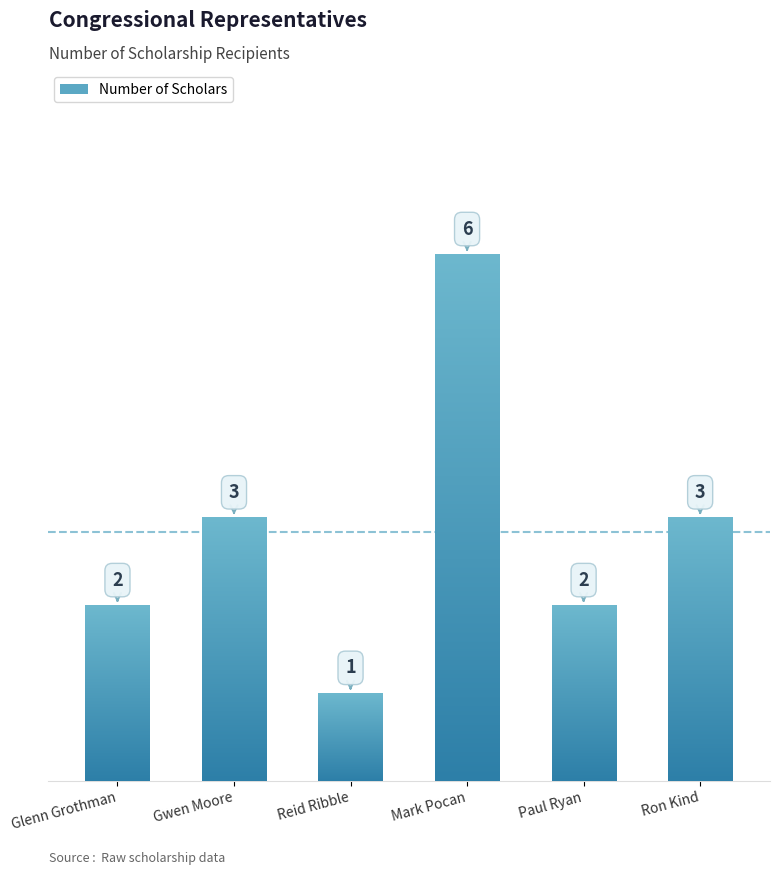

Which label corresponds to the largest value in the chart?

Mark Pocan